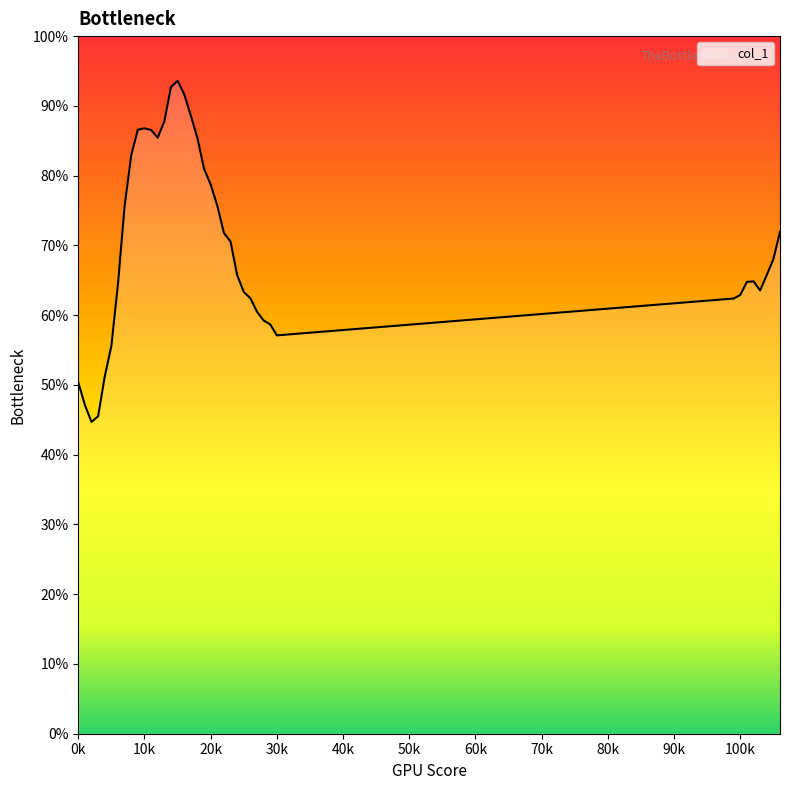

How many lines are shown in the chart?

1